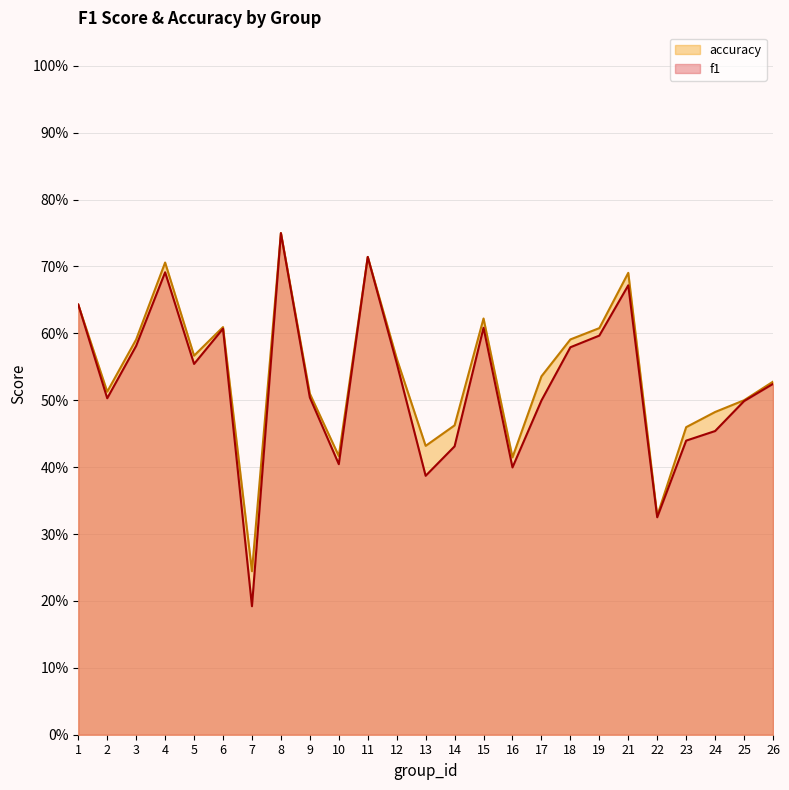

The value of f1 at 23 is 0.3. True or false?

False